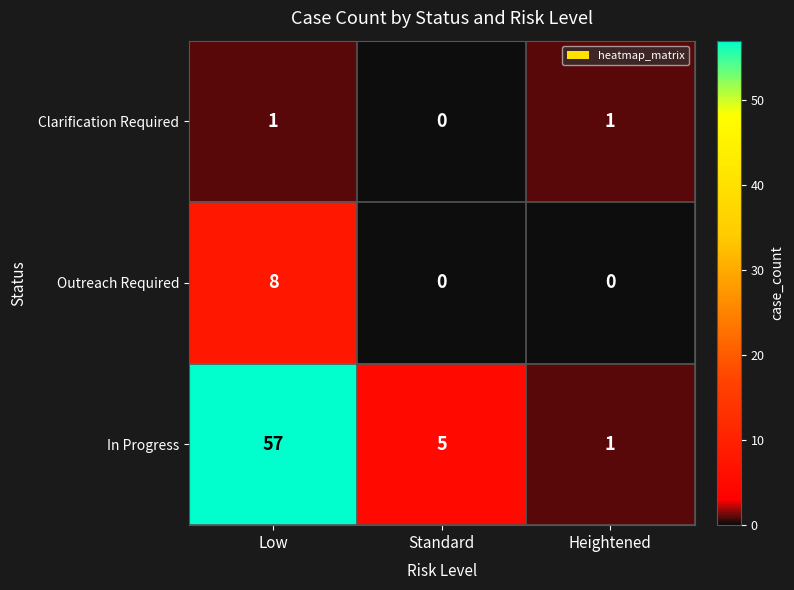

How many distinct data groups are displayed?

3